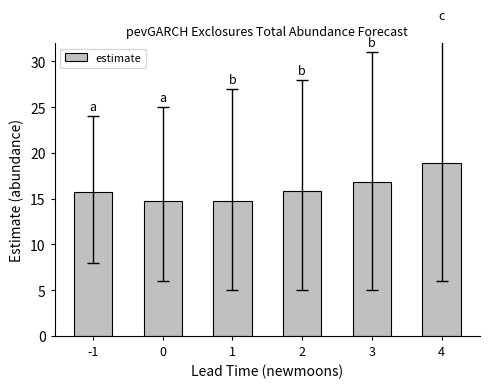

What is the sum of all values?

96.7